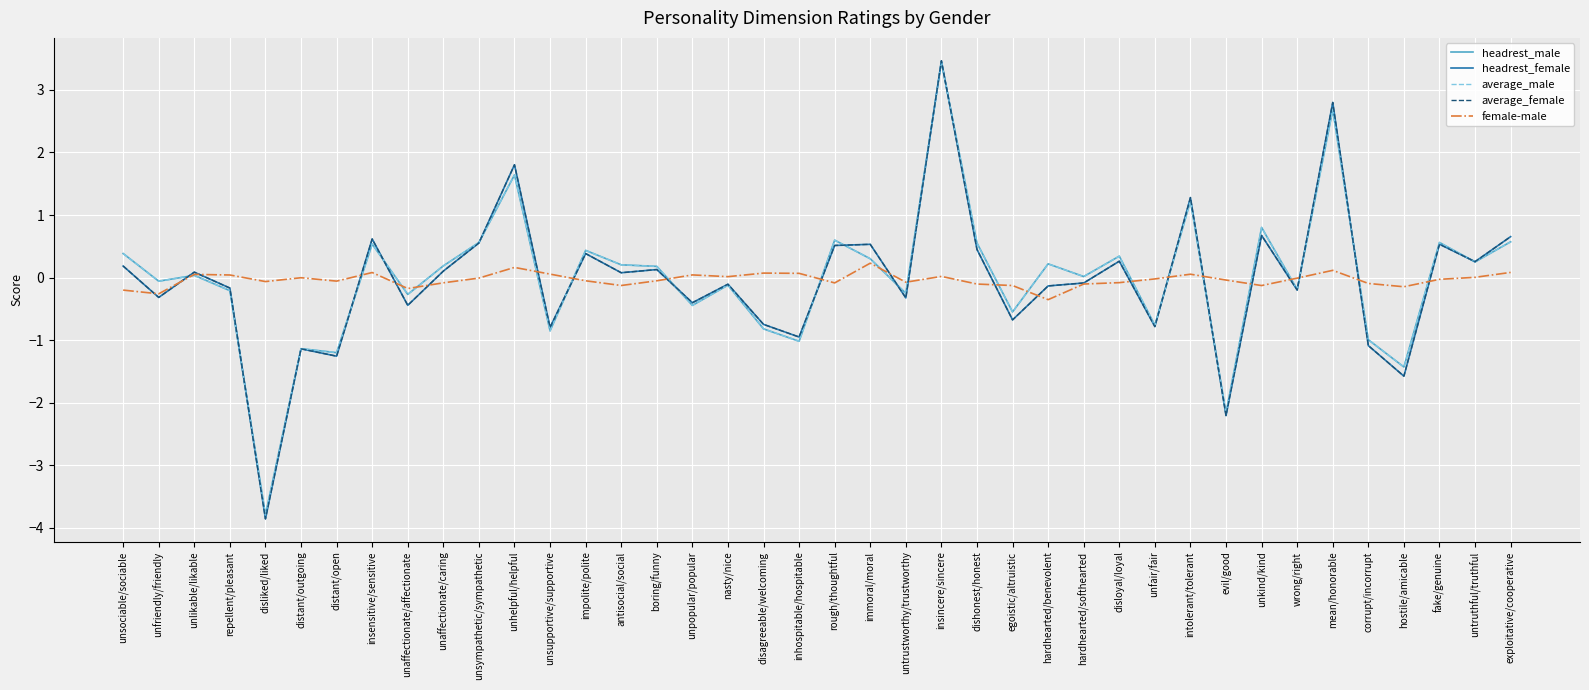

What is the sum of all headrest_male values?

-0.5